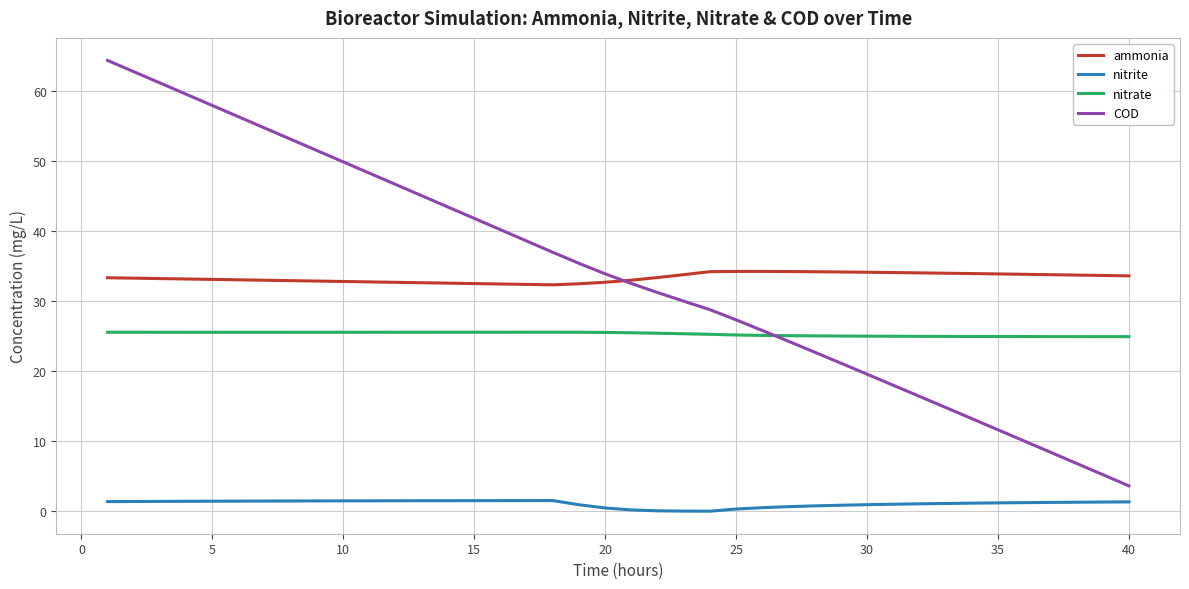

Rank the series by their maximum value, from highest to lowest.

COD, ammonia, nitrate, nitrite